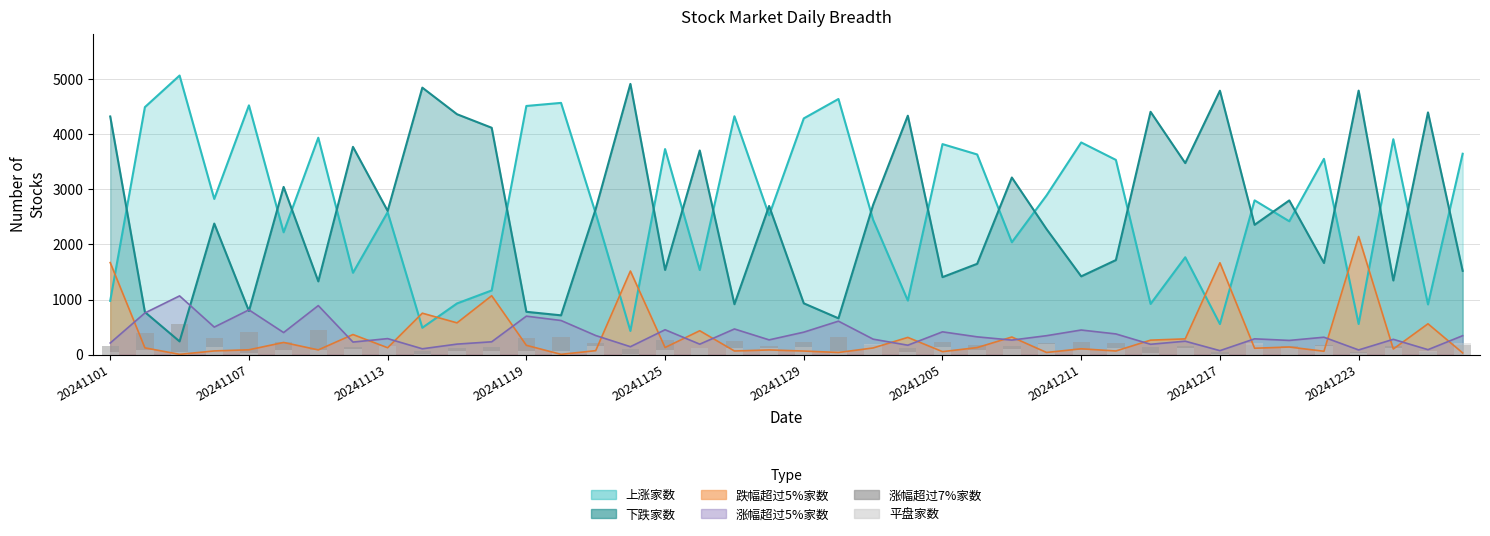

The 平盘家数 series shows 47 at 20241101. True or false?

True